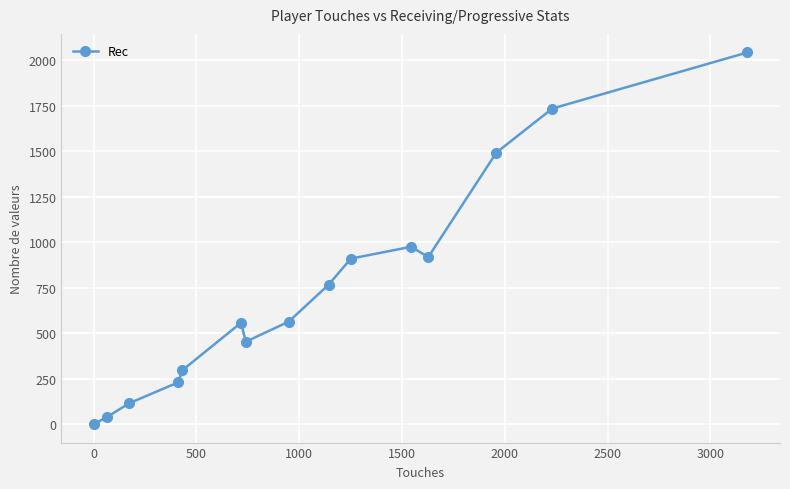

How many interior local peaks (higher than both neighbors) does the data have?

2